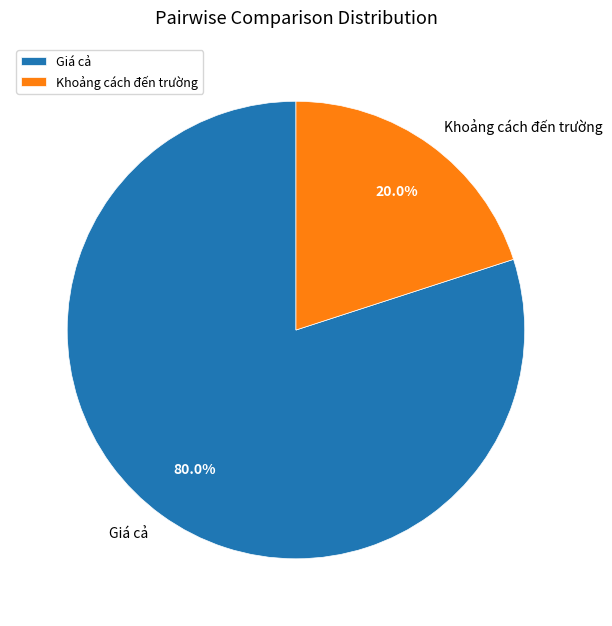

Is it true that Giá cả is 80% of the pie?

True